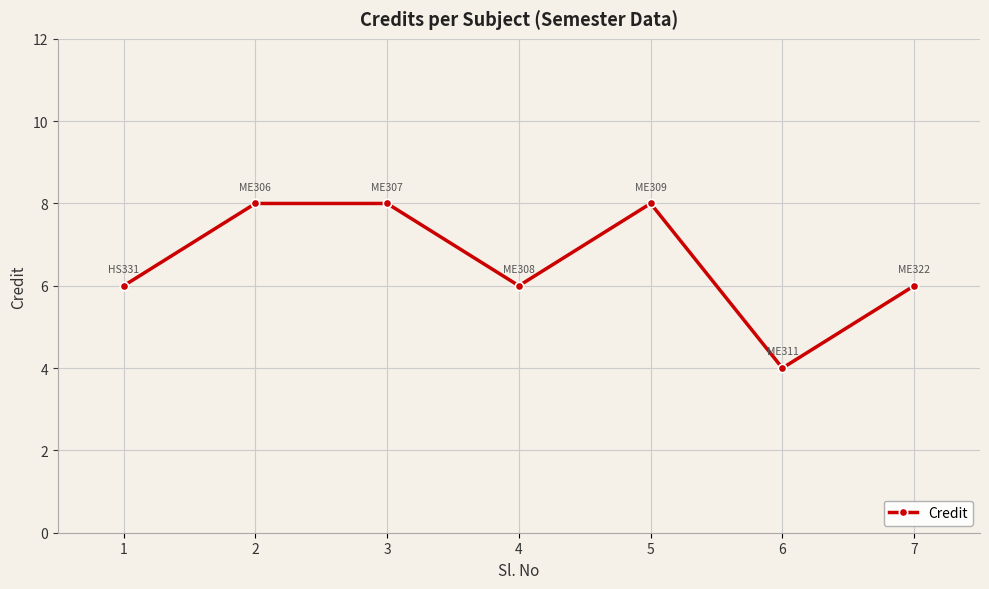

Reading left to right, transcribe all the data shown in this chart.

6	8	8	6	8	4	6